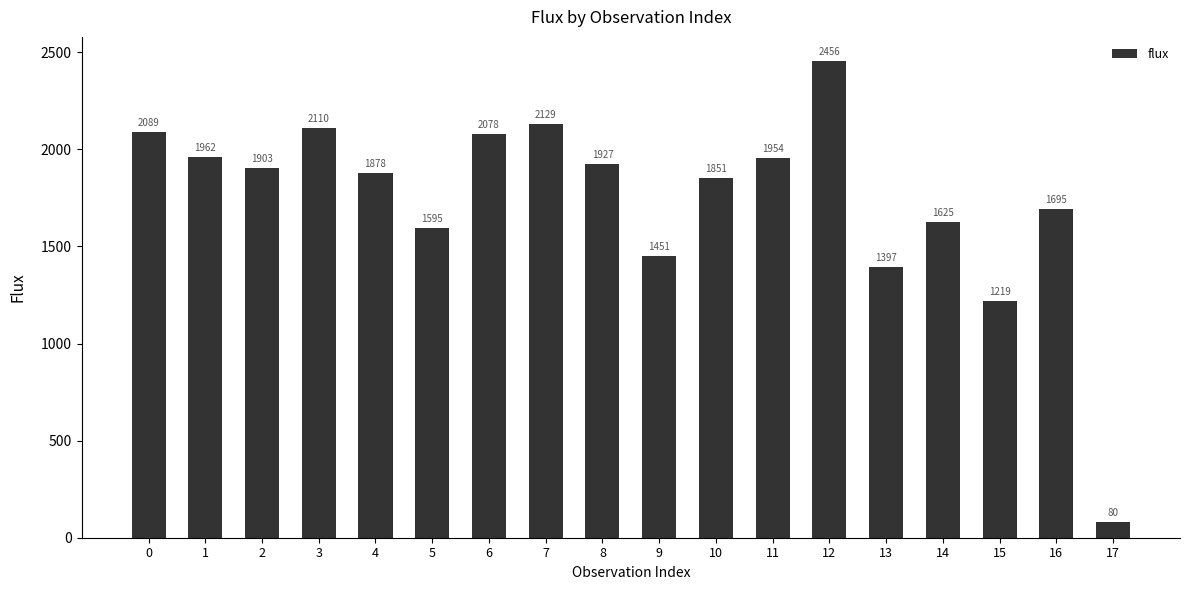

The value at 3 is 2109.7. True or false?

True